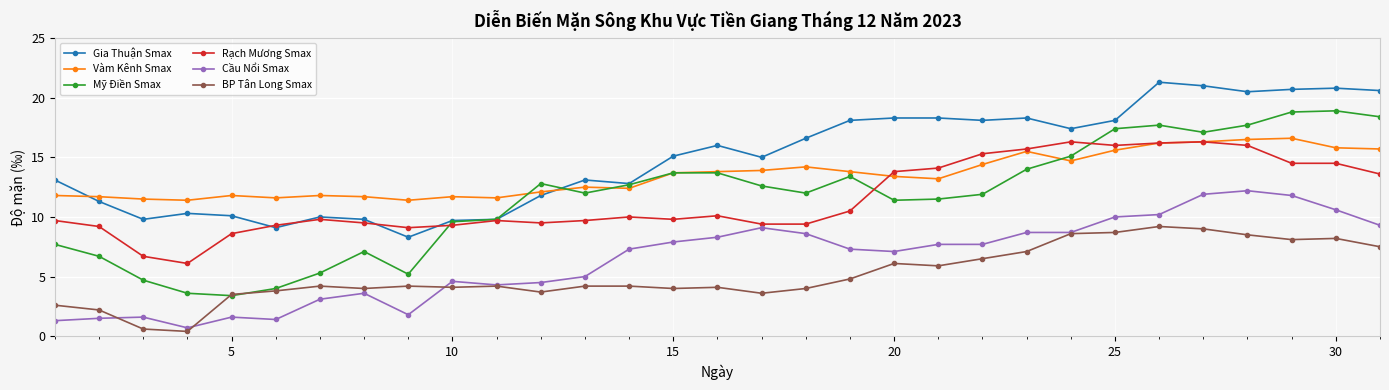

What is the value of the Mỹ Điền Smax point at the 28th from the left?

17.7